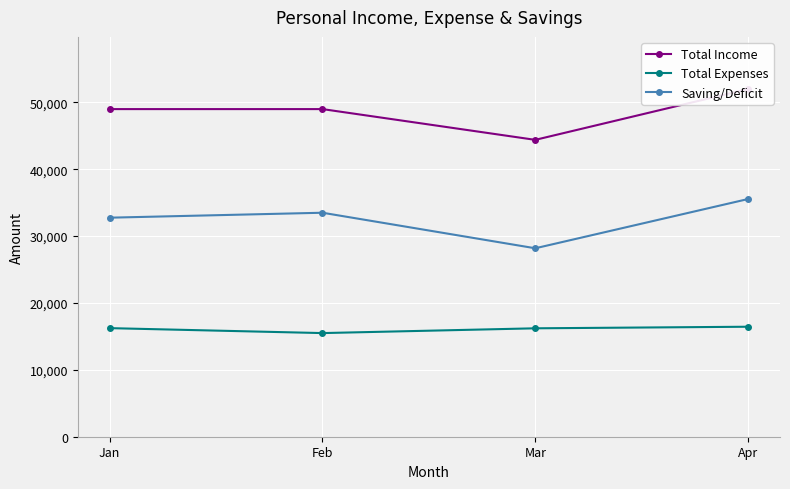

How many lines are shown in the chart?

3